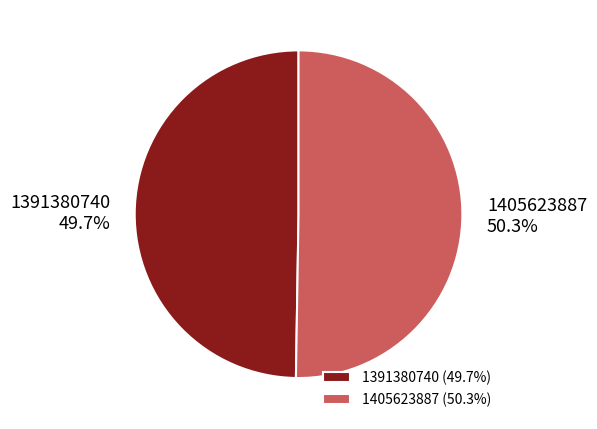

How many slices are in this pie chart?

2